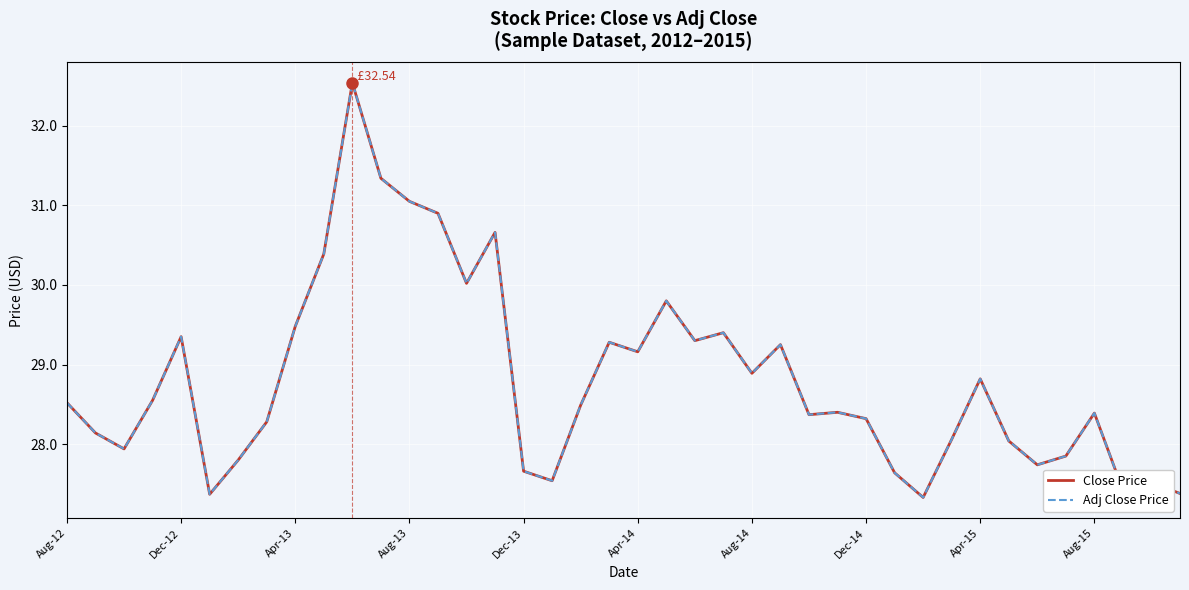

What is the greatest value displayed?

32.5